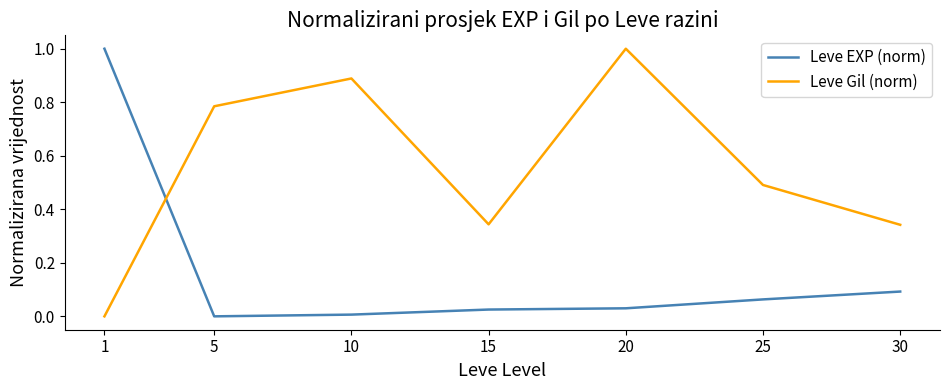

Which series has the largest total across all categories?

Leve Gil (norm)